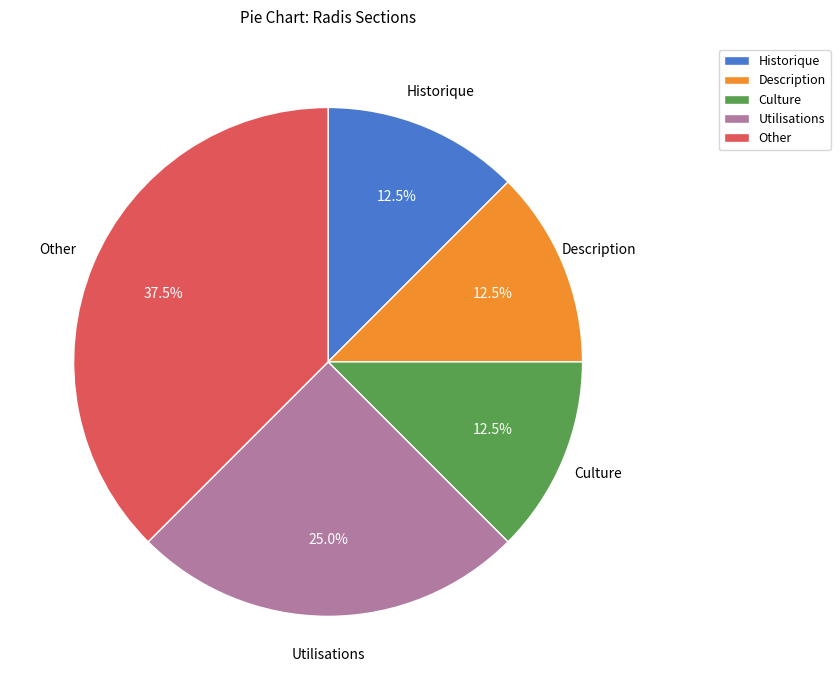

Combined, what portion of the pie is Other and Culture?

50.0%